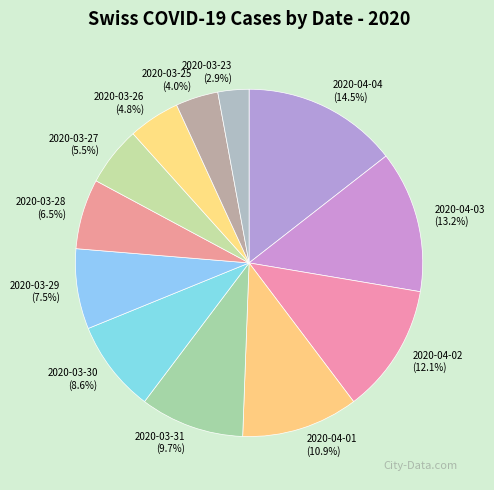

How much of the chart is everything except 2020-04-02?

87.9%